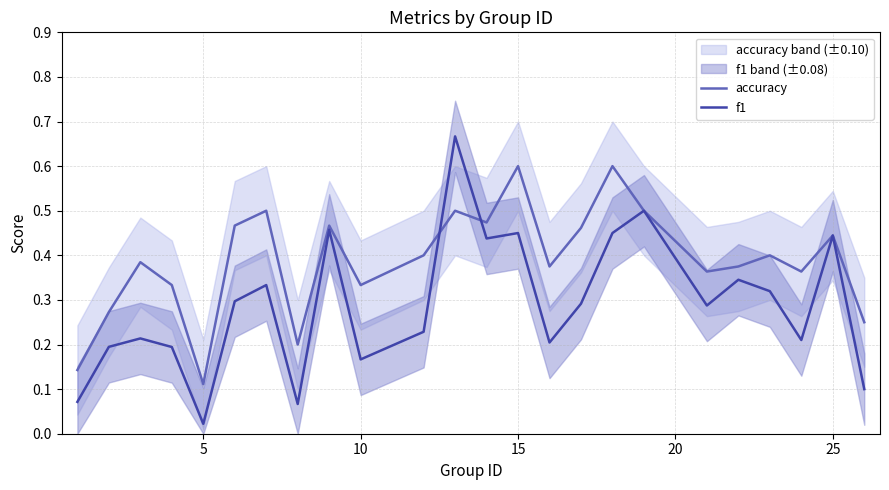

What is the difference between the maximum and minimum values in the accuracy series?

0.5